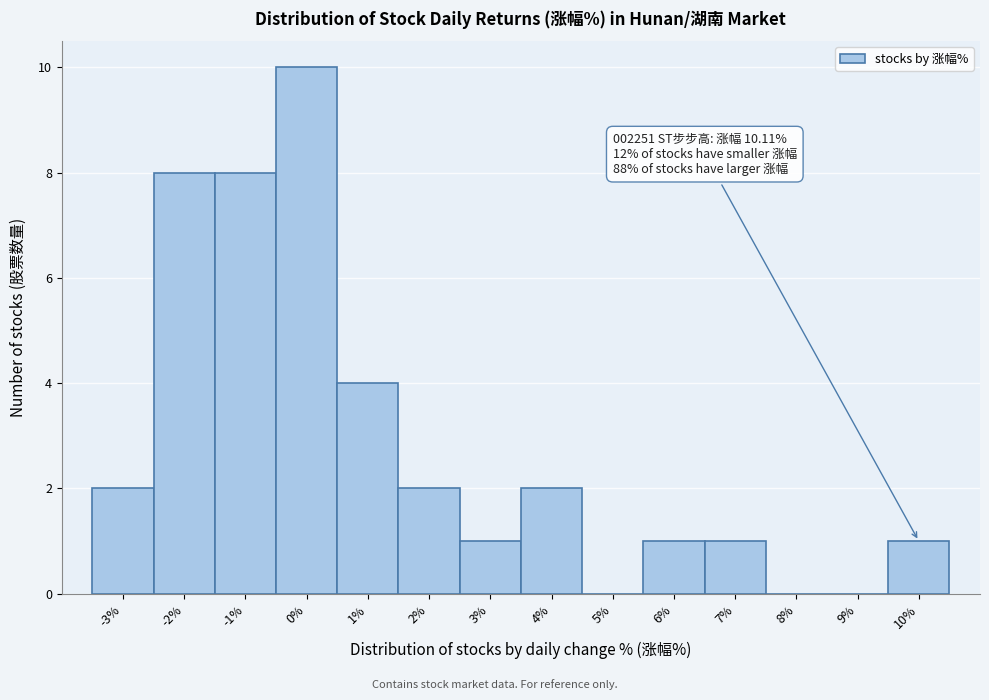

Reading left to right, list all the values displayed in this chart.

-3%=2	-2%=8	-1%=8	0%=10	1%=4	2%=2	3%=1	4%=2	5%=0	6%=1	7%=1	8%=0	9%=0	10%=1